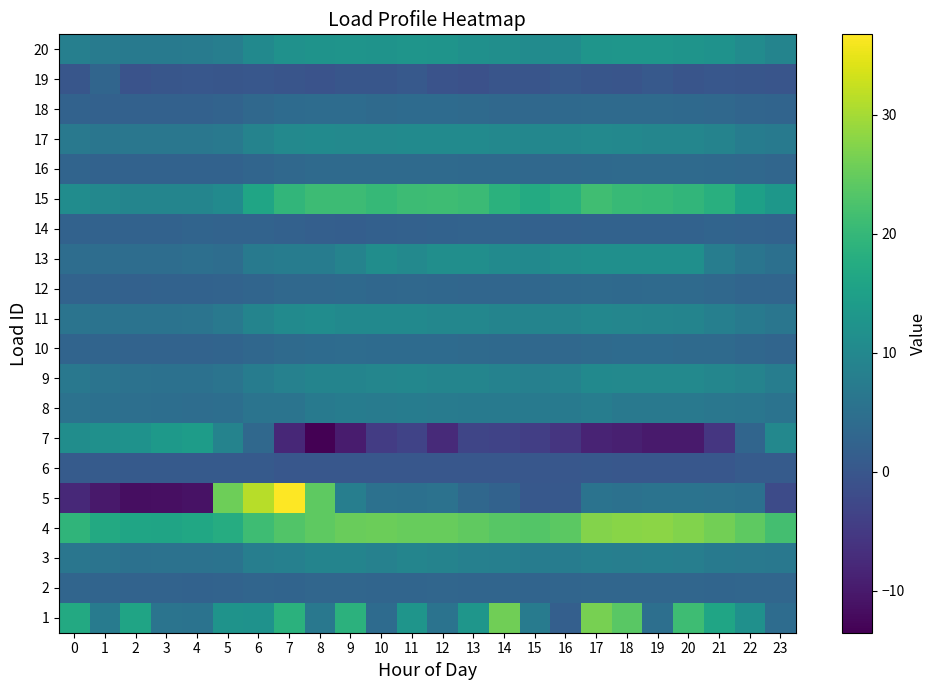

Between 12 and 4, which is larger?

4